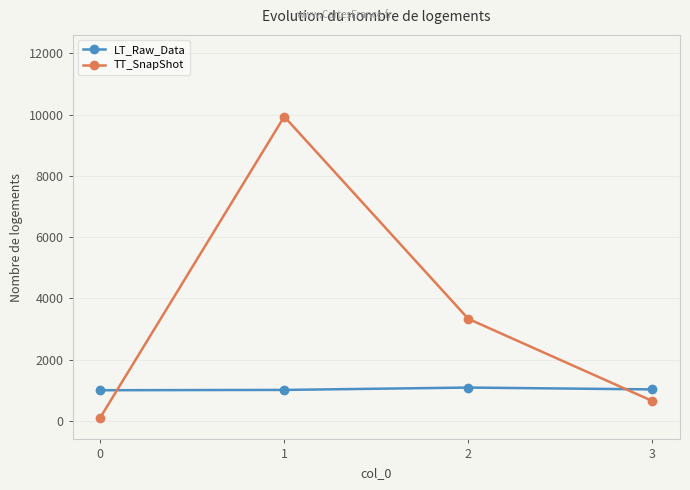

How many lines are shown in the chart?

2